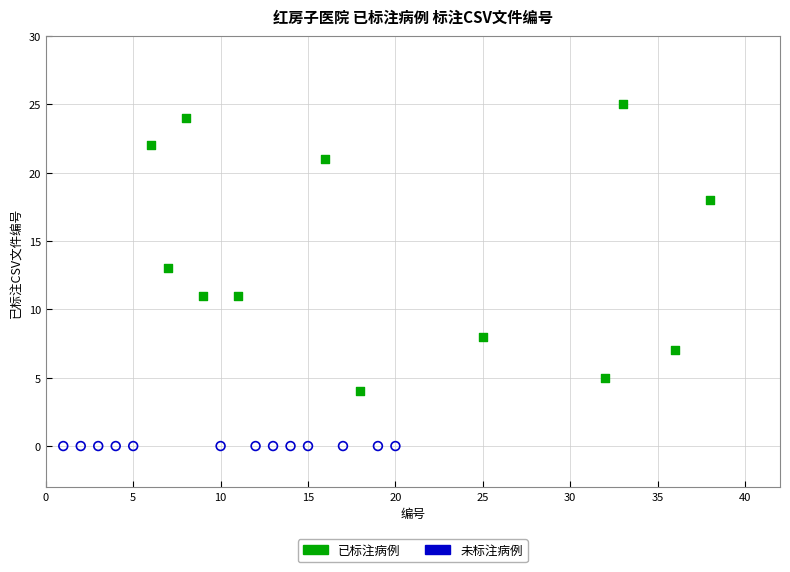

Which series reaches the minimum Y coordinate?

未标注病例